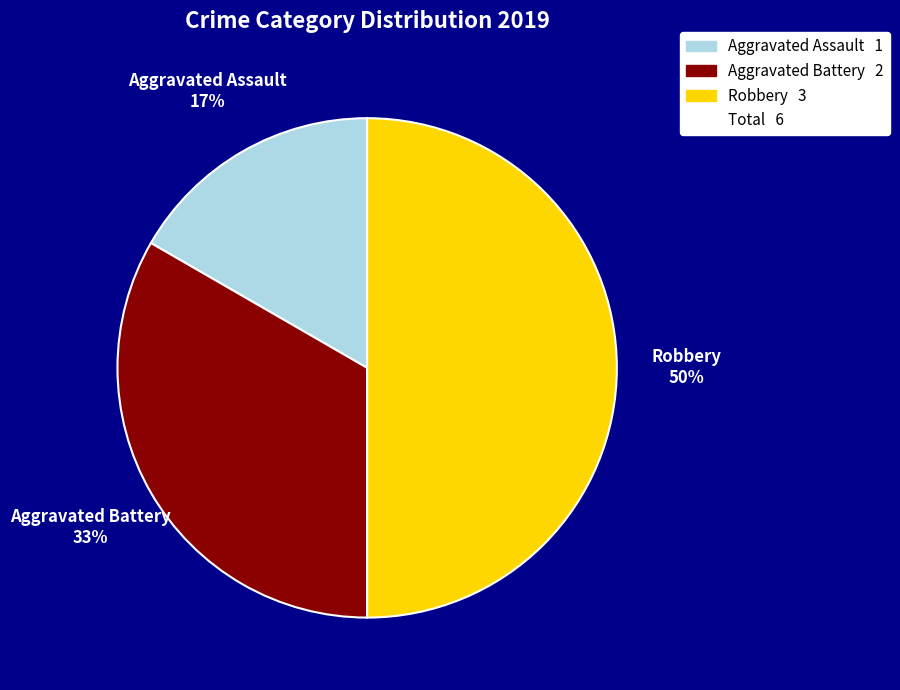

To the nearest percent, what portion does Aggravated Assault represent?

17%